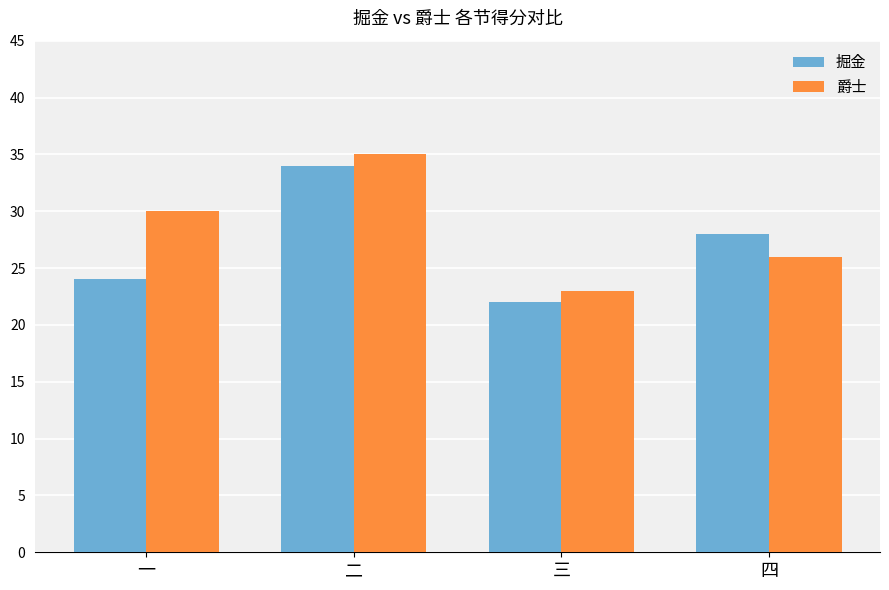

How many groups of bars are there?

4